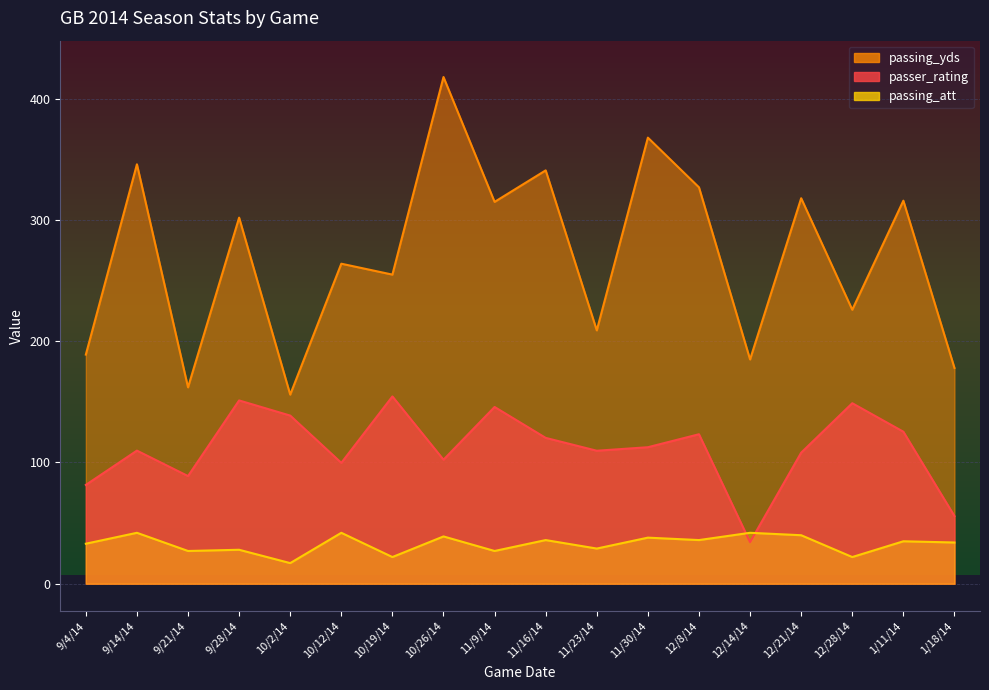

Reading left to right, transcribe all the data shown in this chart.

passer_rating: 81.5	109.8	88.8	151.2	138.7	99.7	154.5	102.3	145.8	120.3	109.7	112.6	123.3	34.3	108.1	148.9	125.4	55.8
passing_yds: 189.0	346.0	162.0	302.0	156.0	264.0	255.0	418.0	315.0	341.0	209.0	368.0	327.0	185.0	318.0	226.0	316.0	178.0
passing_att: 33.0	42.0	27.0	28.0	17.0	42.0	22.0	39.0	27.0	36.0	29.0	38.0	36.0	42.0	40.0	22.0	35.0	34.0